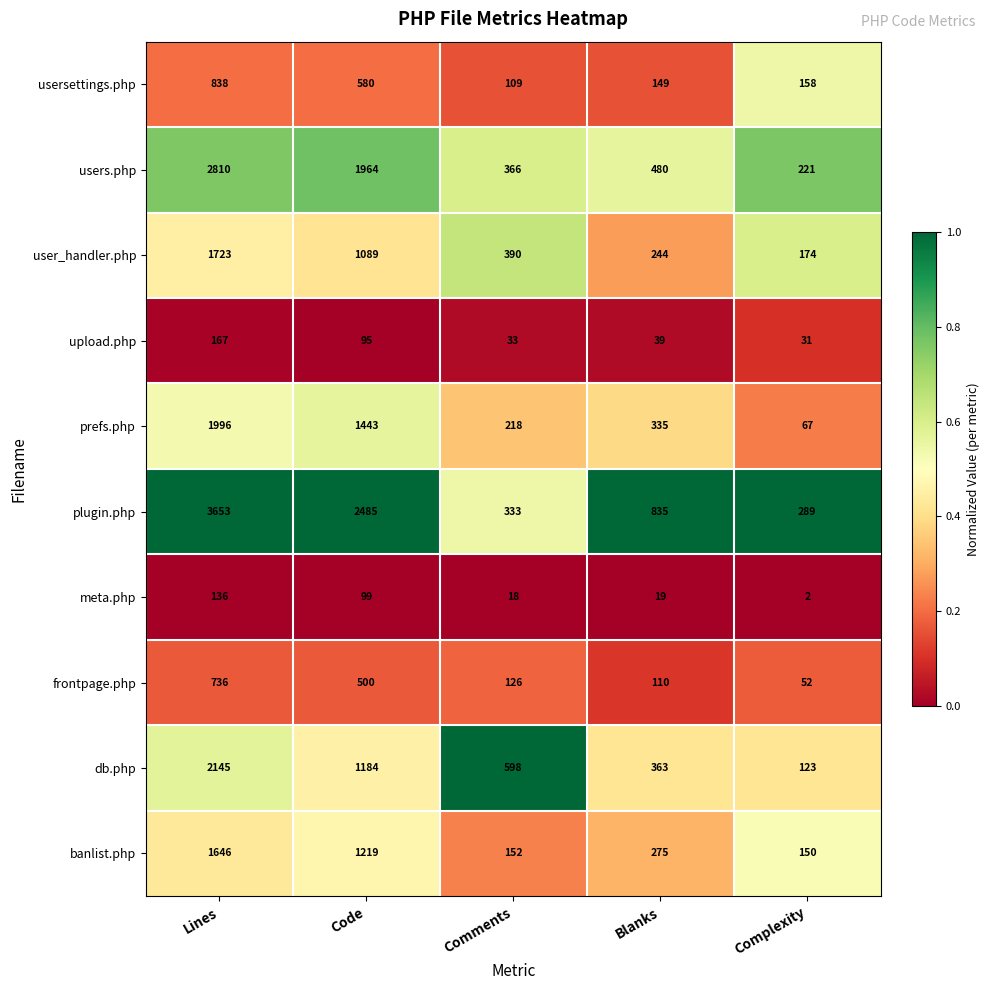

How many data points in user_handler.php are less than 390?

2